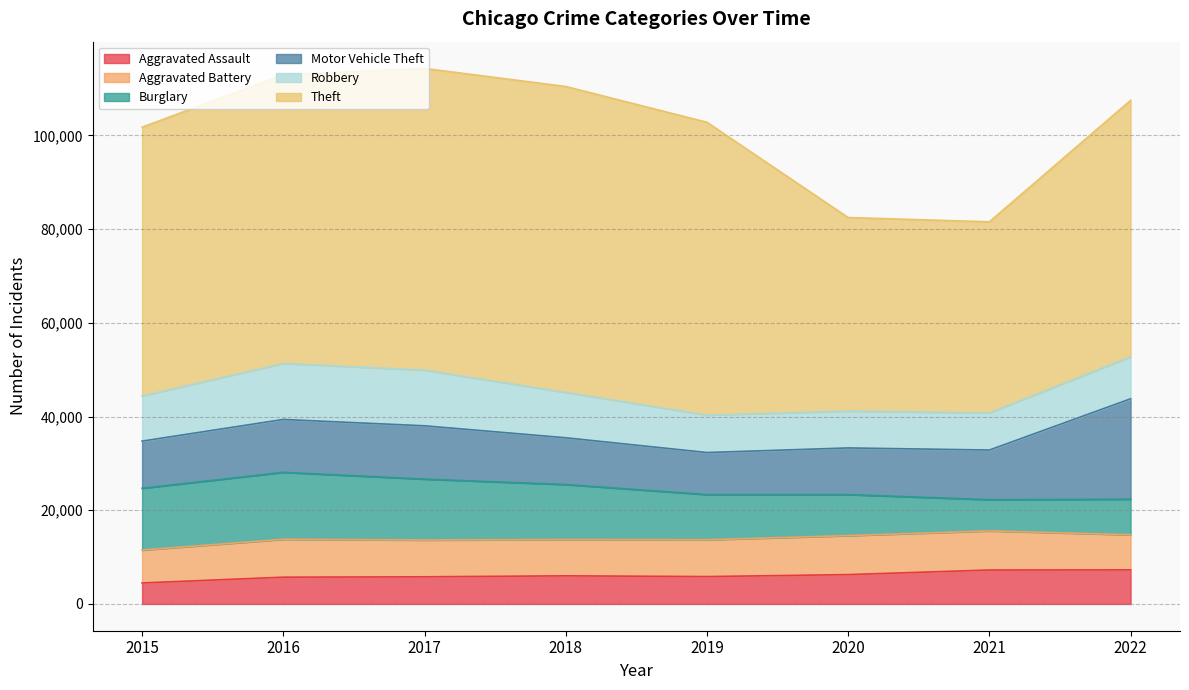

How many data points in Burglary are above 11746?

3